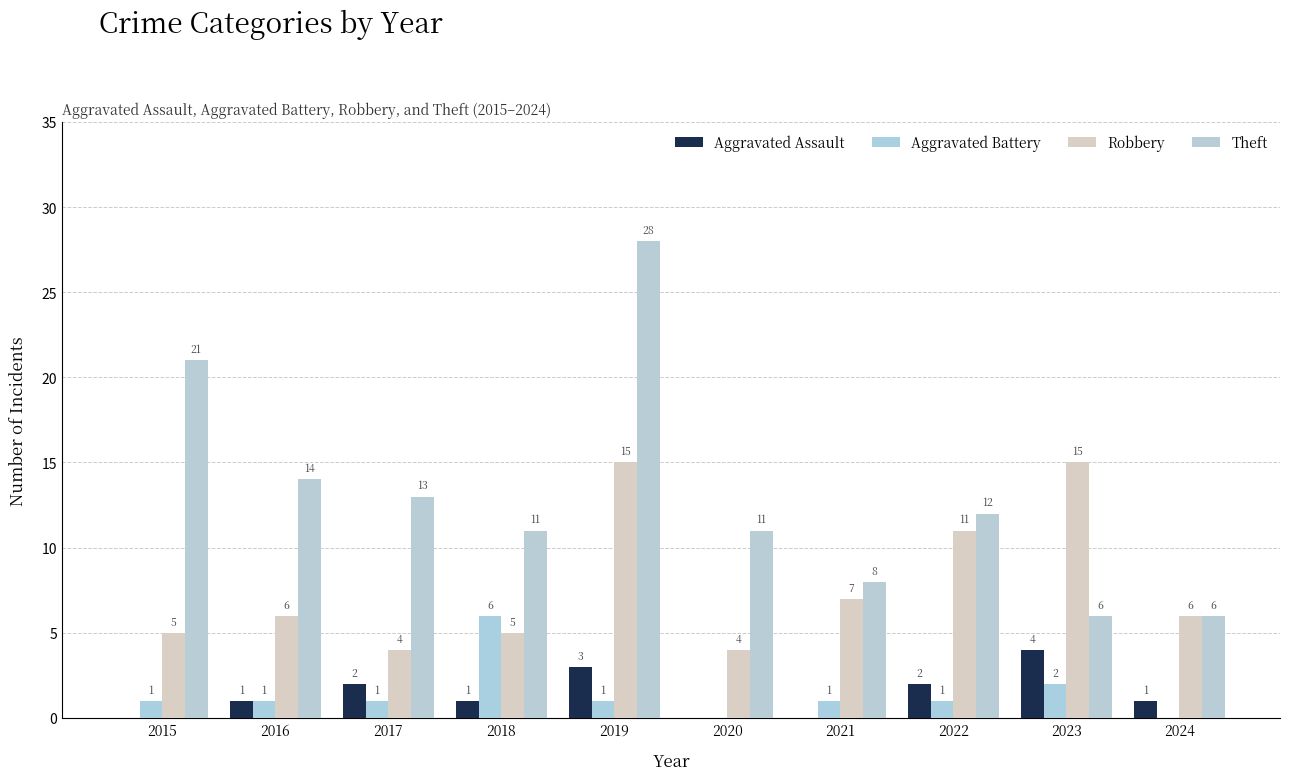

At how many categories does at least one series exceed 12?

5